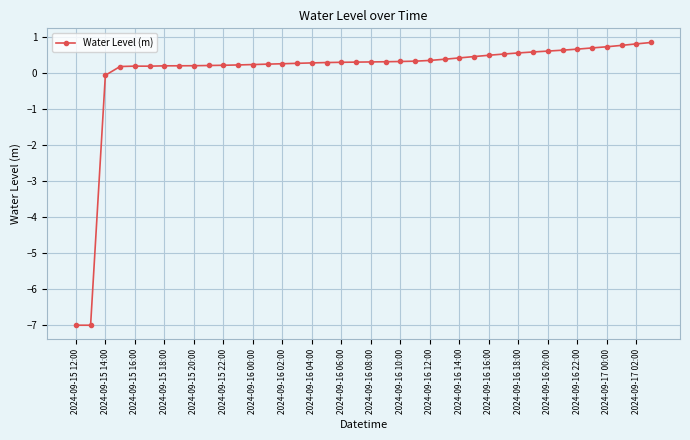

What is the smallest value displayed?

-7.0